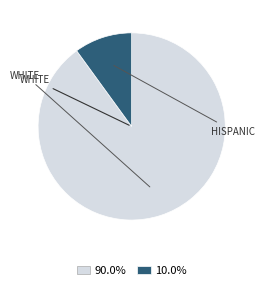

Is there a majority slice in this chart?

Yes